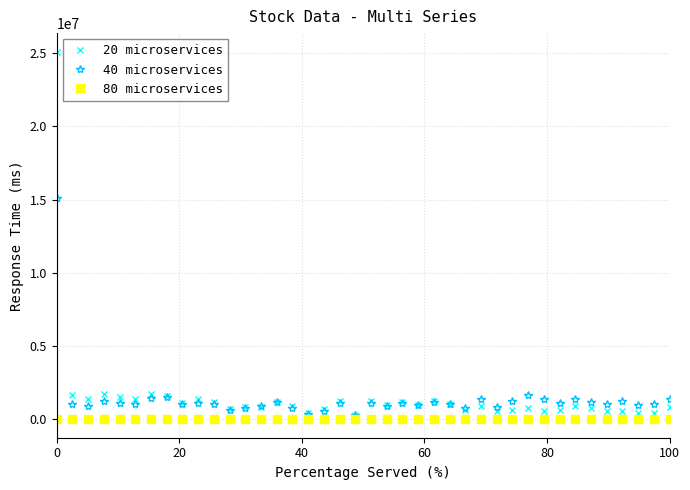

At how many categories does at least one series exceed 2795016?

1